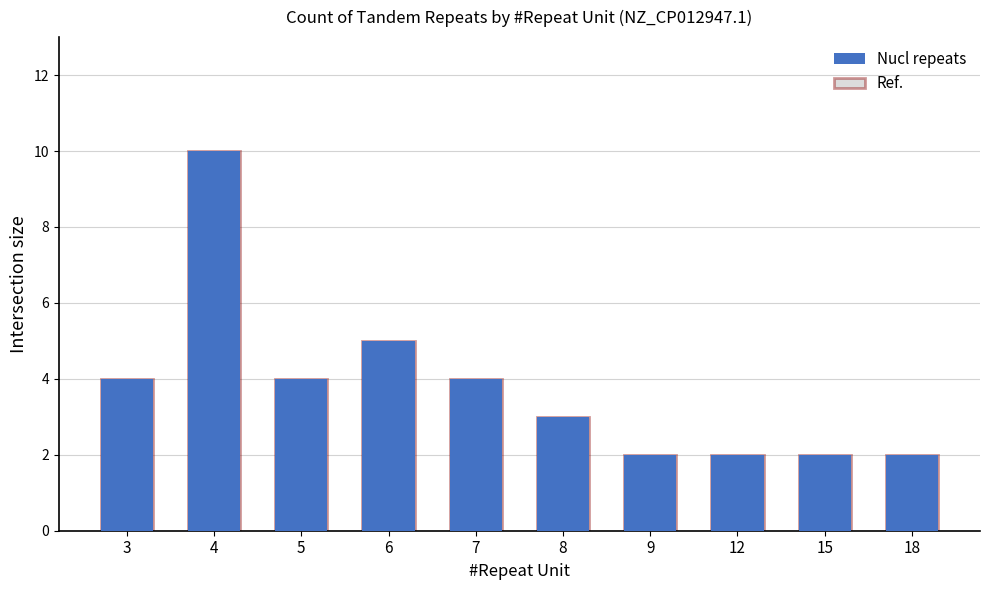

What is the value of the 1st bar from the left?

4